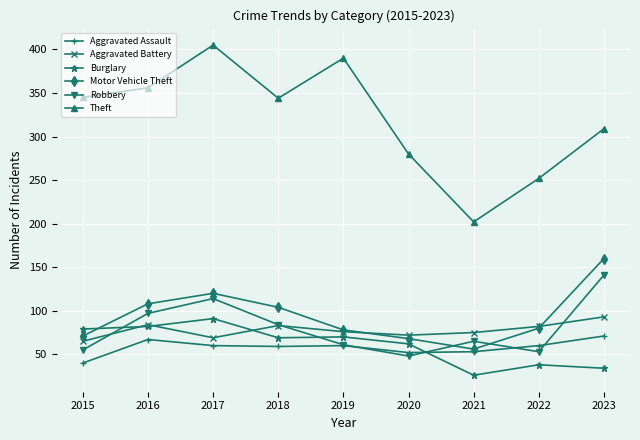

True or false: Burglary and Theft cross at least once.

False